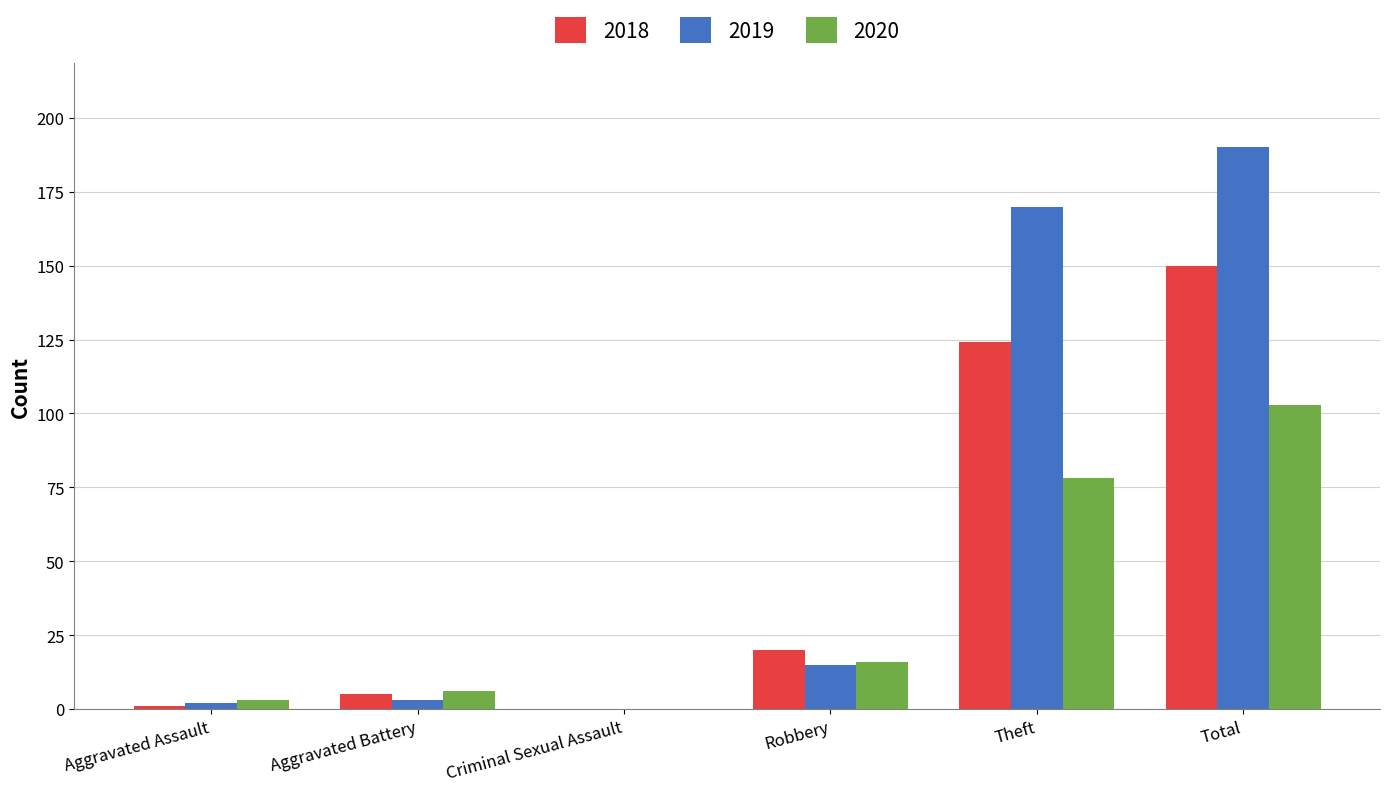

How many series are shown in this chart?

3